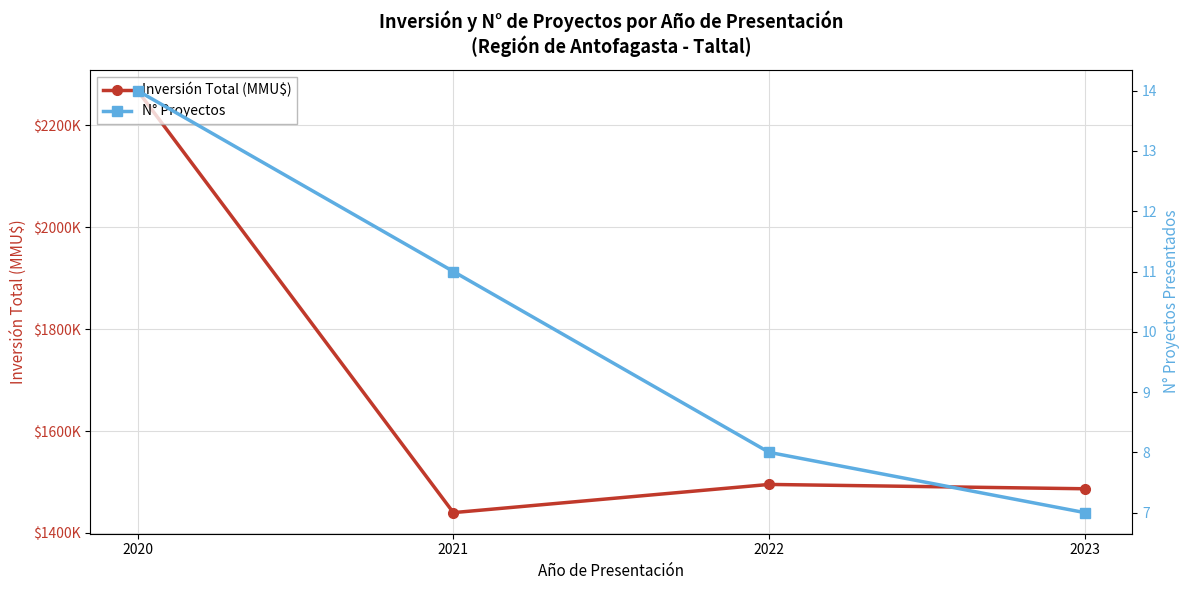

Reading left to right, extract all data points from this chart.

Inversión Total (MMU$): 2267421	1439952	1495245	1486746
N° Proyectos: 14	11	8	7